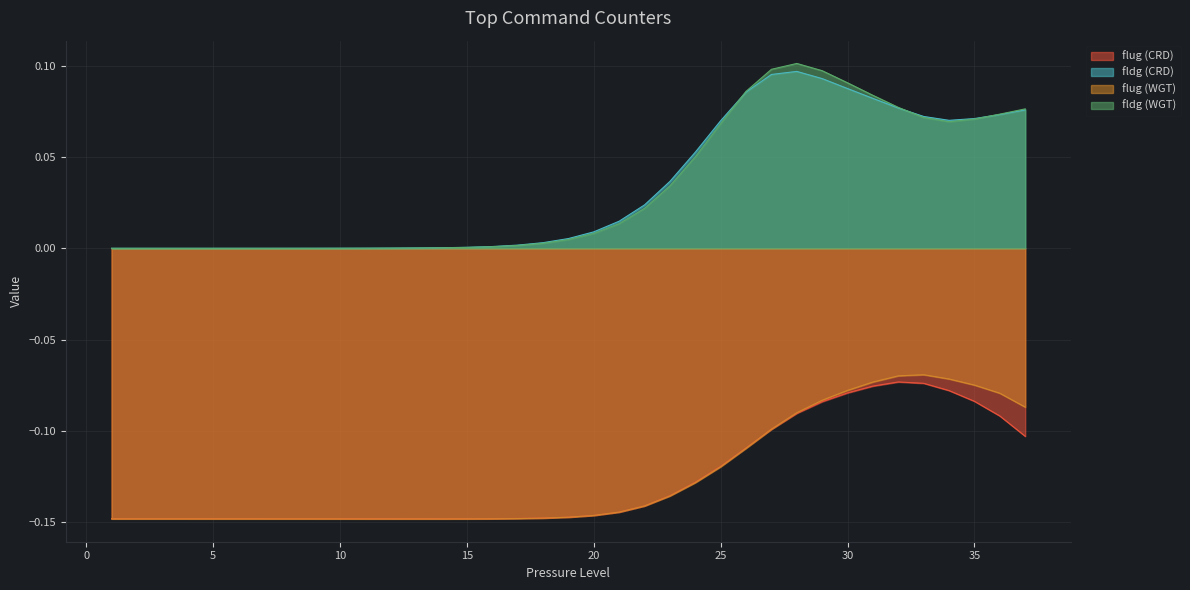

Reading left to right, what are all the values shown in this chart?

flug (CRD): 1=-0.1	2=-0.1	3=-0.1	4=-0.1	5=-0.1	6=-0.1	7=-0.1	8=-0.1	9=-0.1	10=-0.1	11=-0.1	12=-0.1	13=-0.1	14=-0.1	15=-0.1	16=-0.1	17=-0.1	18=-0.1	19=-0.1	20=-0.1	21=-0.1	22=-0.1	23=-0.1	24=-0.1	25=-0.1	26=-0.1	27=-0.1	28=-0.1	29=-0.1	30=-0.1	31=-0.1	32=-0.1	33=-0.1	34=-0.1	35=-0.1	36=-0.1	37=-0.1
fldg (CRD): 1=0.0	2=0.0	3=0.0	4=0.0	5=0.0	6=0.0	7=0.0	8=0.0	9=0.0	10=0.0	11=0.0	12=0.0	13=0.0	14=0.0	15=0.0	16=0.0	17=0.0	18=0.0	19=0.0	20=0.0	21=0.0	22=0.0	23=0.0	24=0.1	25=0.1	26=0.1	27=0.1	28=0.1	29=0.1	30=0.1	31=0.1	32=0.1	33=0.1	34=0.1	35=0.1	36=0.1	37=0.1
flug (WGT): 1=-0.1	2=-0.1	3=-0.1	4=-0.1	5=-0.1	6=-0.1	7=-0.1	8=-0.1	9=-0.1	10=-0.1	11=-0.1	12=-0.1	13=-0.1	14=-0.1	15=-0.1	16=-0.1	17=-0.1	18=-0.1	19=-0.1	20=-0.1	21=-0.1	22=-0.1	23=-0.1	24=-0.1	25=-0.1	26=-0.1	27=-0.1	28=-0.1	29=-0.1	30=-0.1	31=-0.1	32=-0.1	33=-0.1	34=-0.1	35=-0.1	36=-0.1	37=-0.1
fldg (WGT): 1=0.0	2=0.0	3=0.0	4=0.0	5=0.0	6=0.0	7=0.0	8=0.0	9=0.0	10=0.0	11=0.0	12=0.0	13=0.0	14=0.0	15=0.0	16=0.0	17=0.0	18=0.0	19=0.0	20=0.0	21=0.0	22=0.0	23=0.0	24=0.1	25=0.1	26=0.1	27=0.1	28=0.1	29=0.1	30=0.1	31=0.1	32=0.1	33=0.1	34=0.1	35=0.1	36=0.1	37=0.1